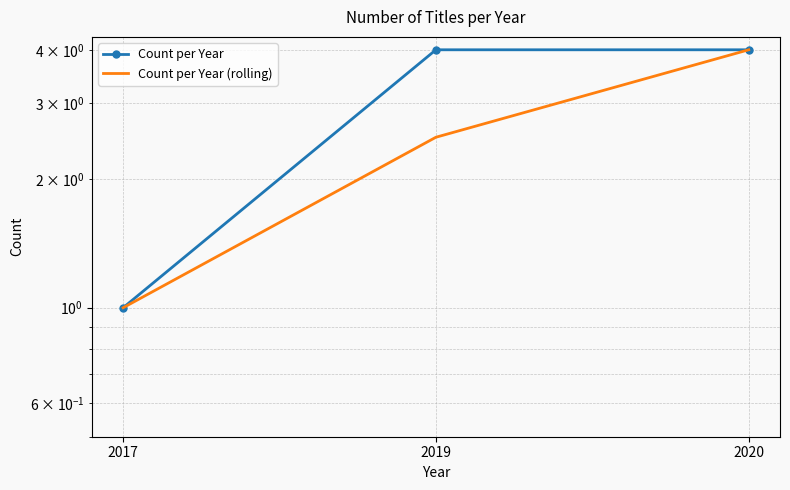

What is the approximate value of Count per Year at 2020?

4.0